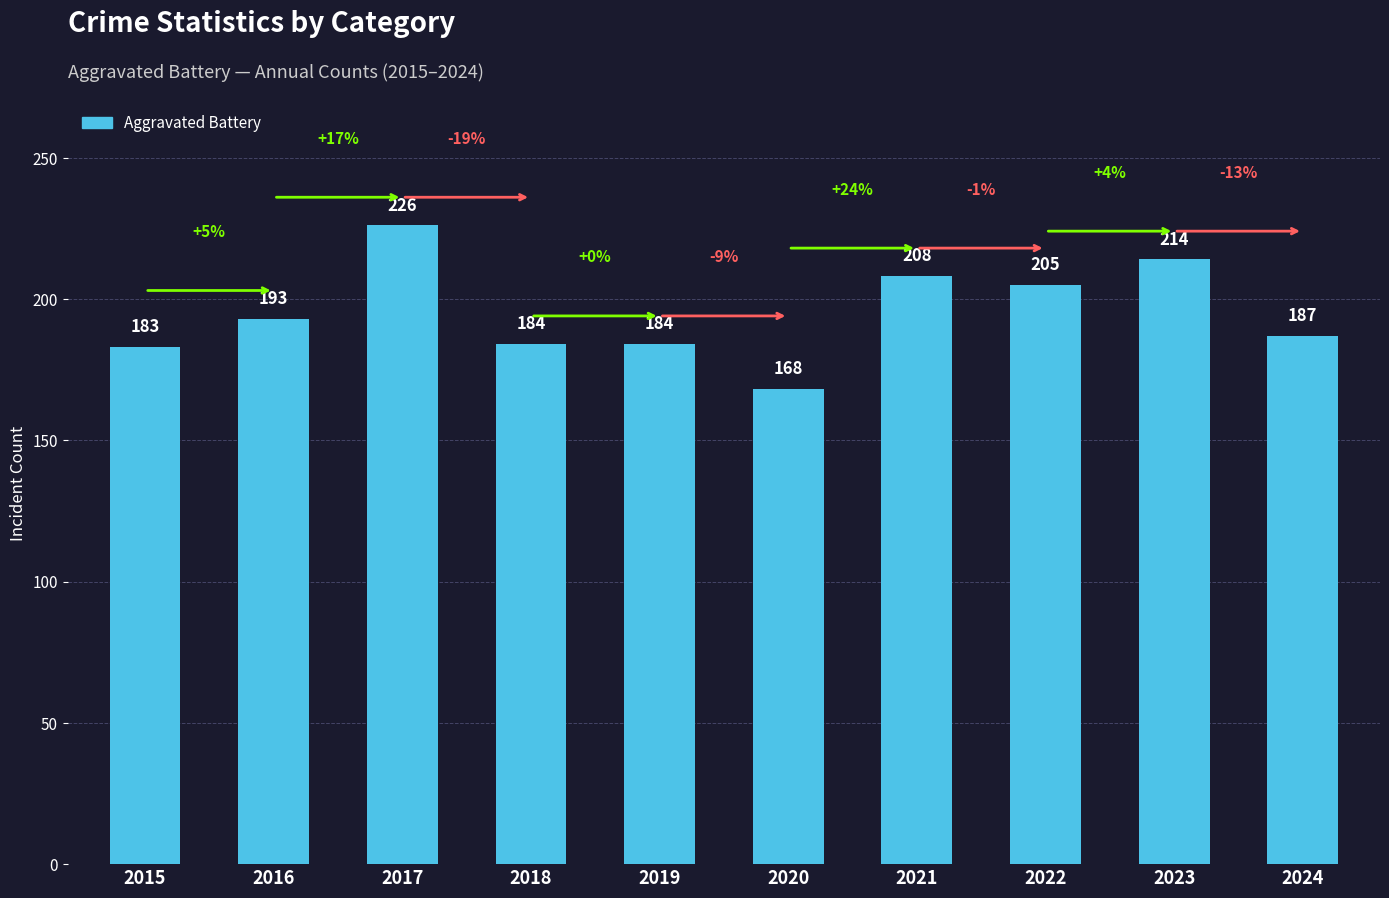

How many bars are there in total?

10